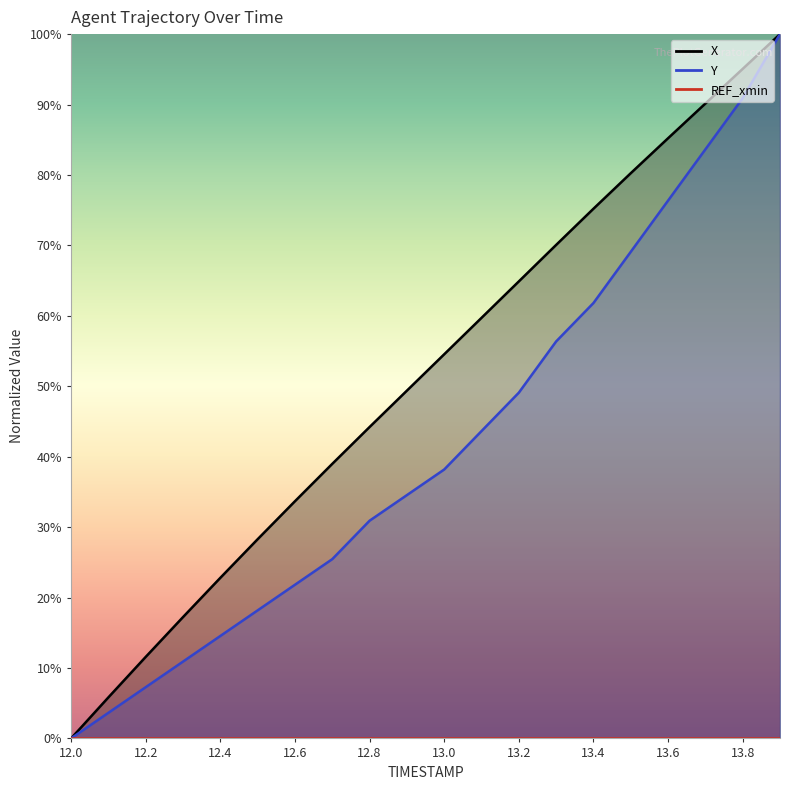

How many lines are shown in the chart?

2